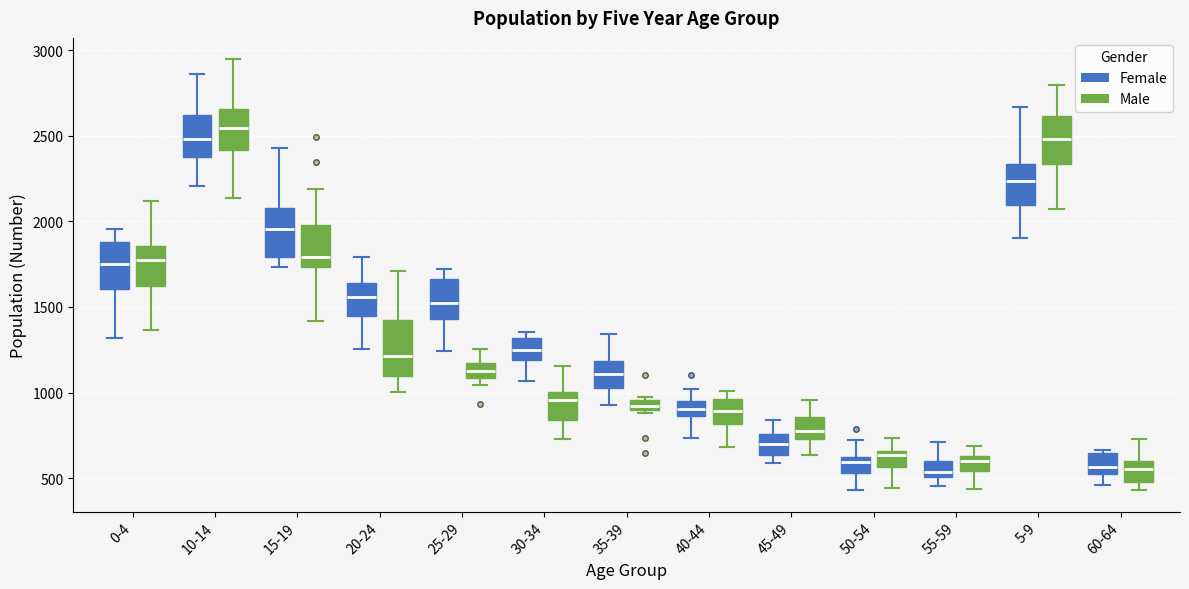

Where is the lower edge of the box for 50-54 (Female) on the y-axis? The values are not printed on the chart, so give them approximately, as read against the axis.

550